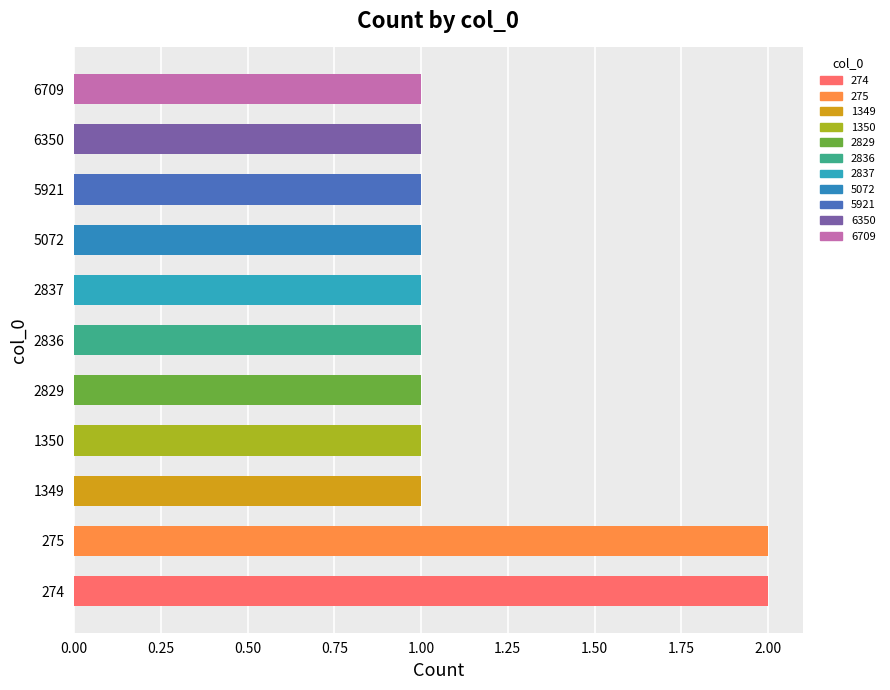

What is the difference between the maximum and minimum values?

1